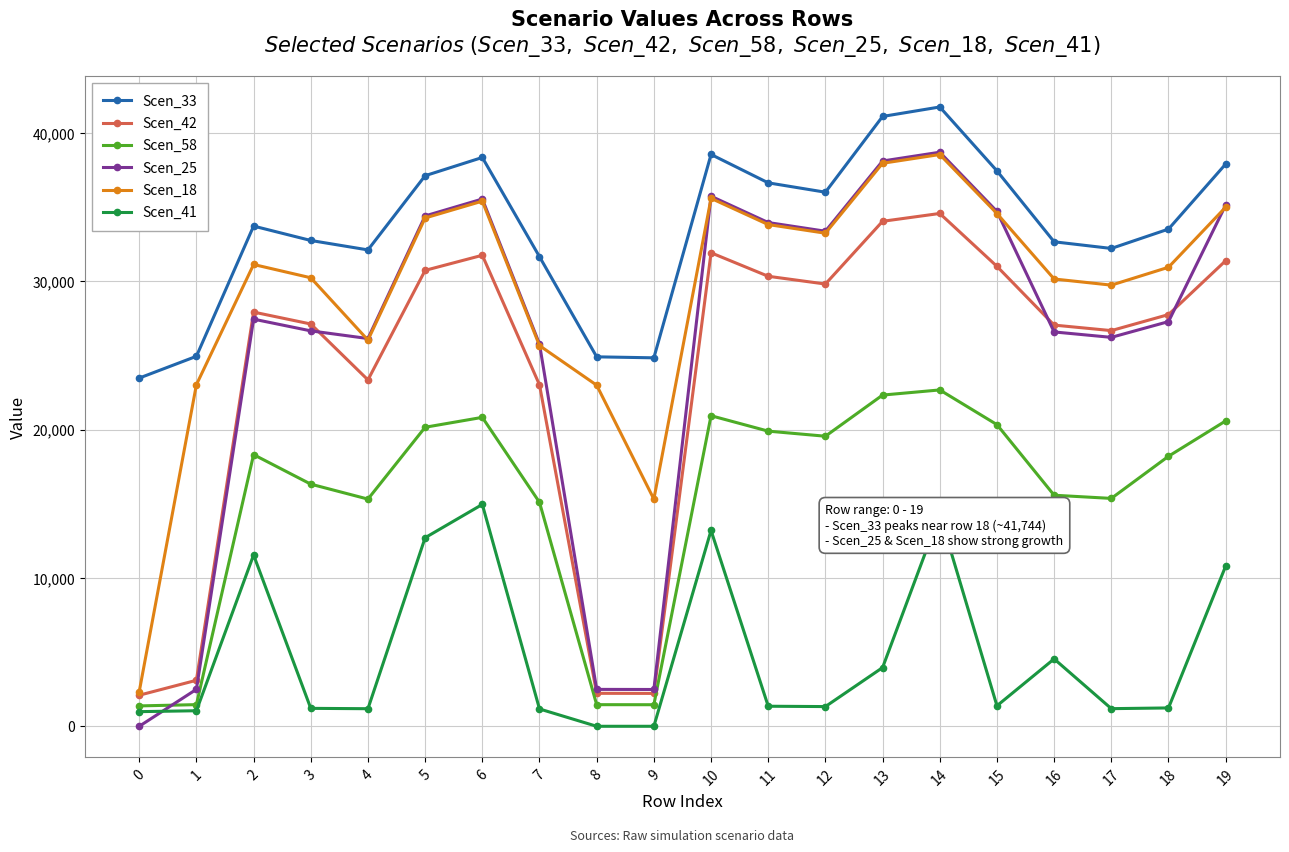

Where is the first local maximum for Scen_25?

2